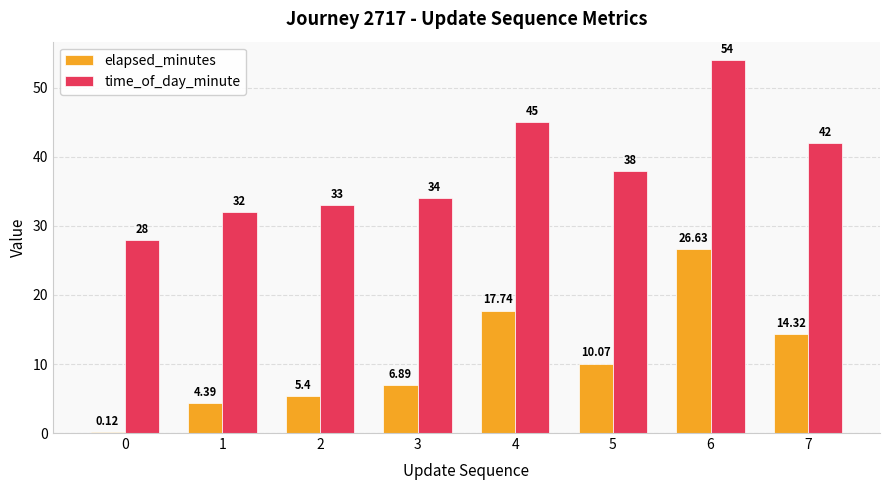

At which category is the sum across all series the highest?

6